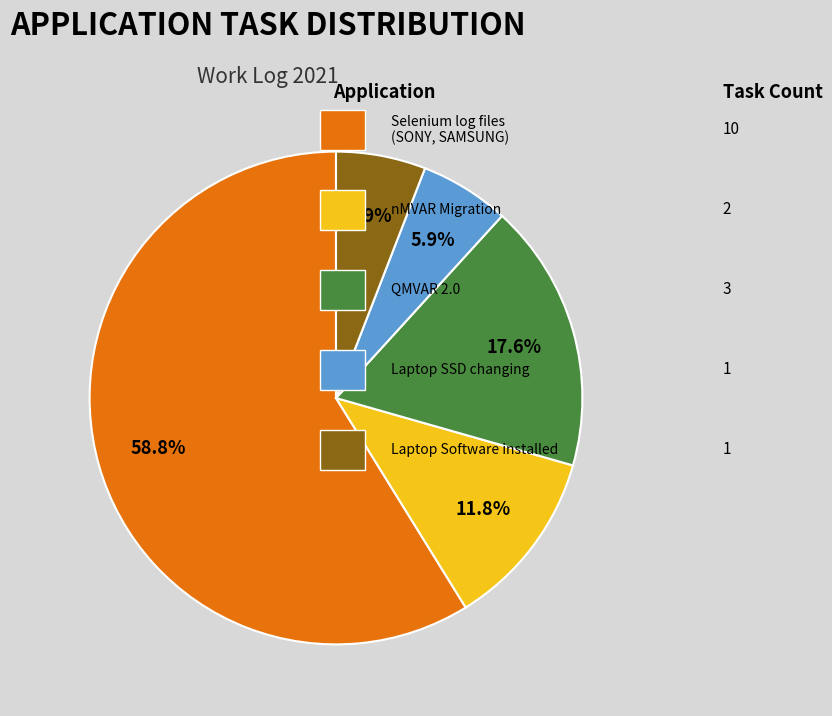

Is there a majority slice in this chart?

Yes